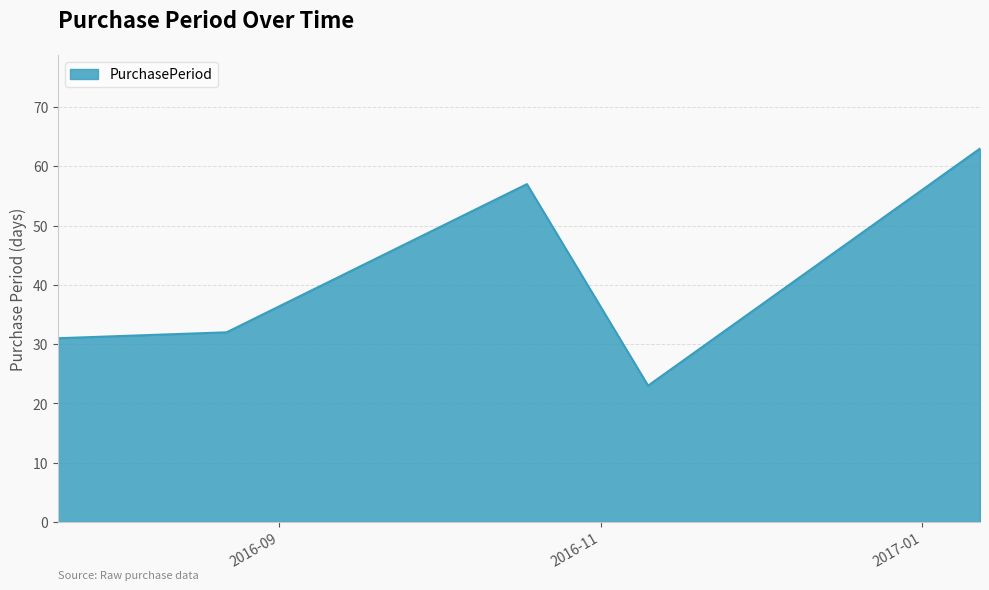

What is the smallest value displayed?

23